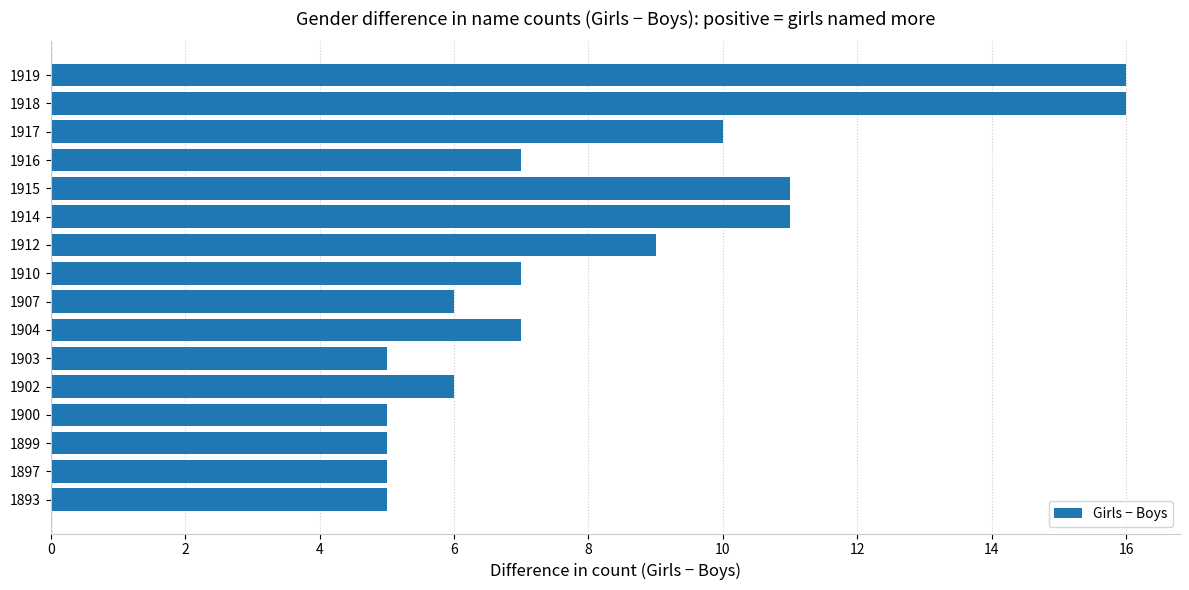

Reading bottom to top, transcribe all the data shown in this chart.

5	5	5	5	6	5	7	6	7	9	11	11	7	10	16	16